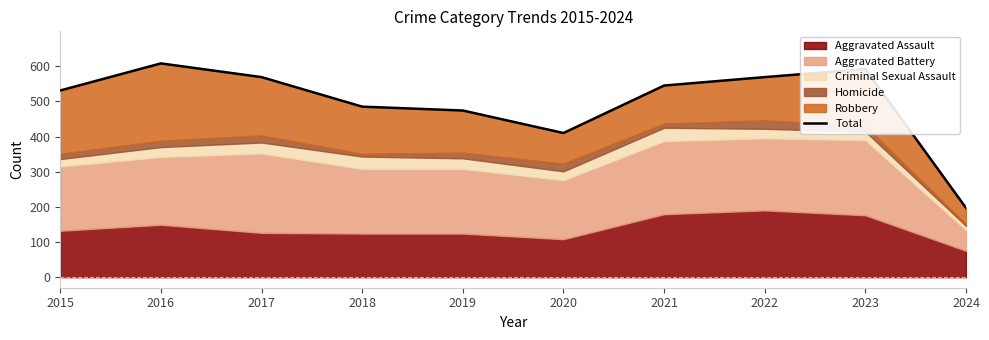

Rank the categories by value from lowest to highest.

2024, 2020, 2019, 2018, 2015, 2021, 2017, 2022, 2023, 2016